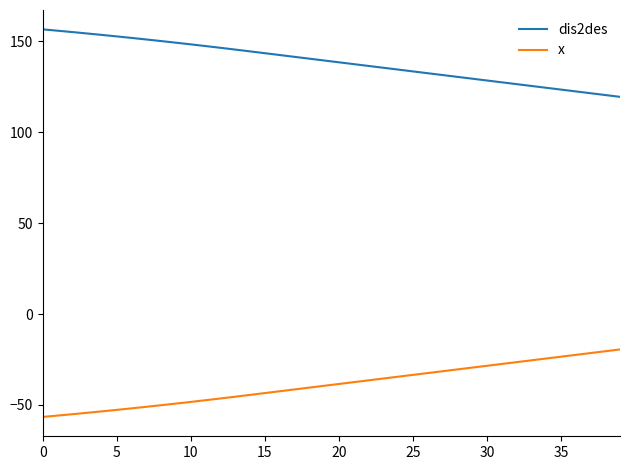

Which series has the largest total across all categories?

dis2des